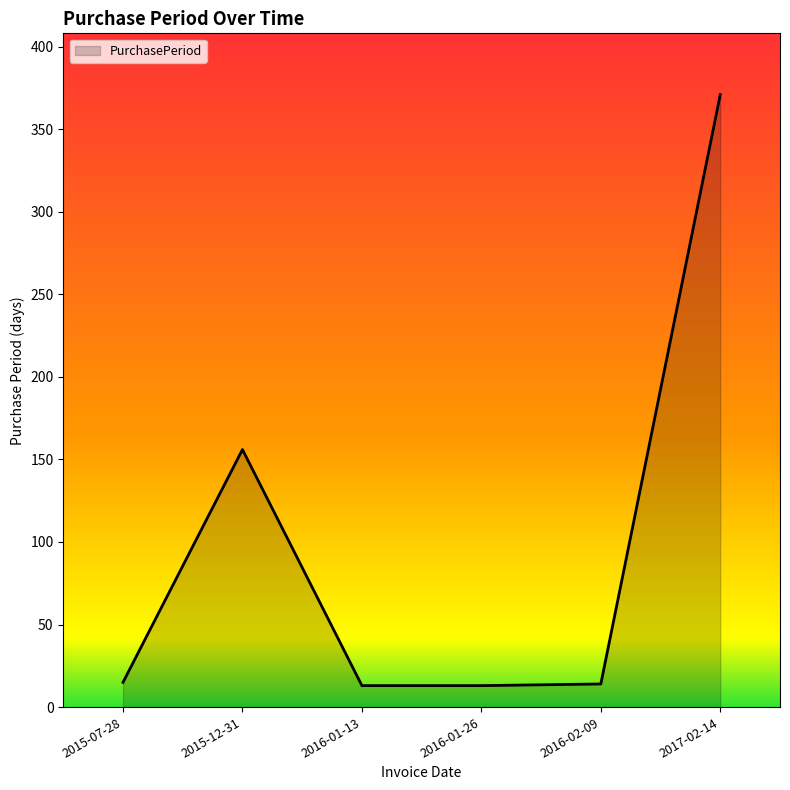

True or false: there are more than 2 points higher than both neighbors.

False